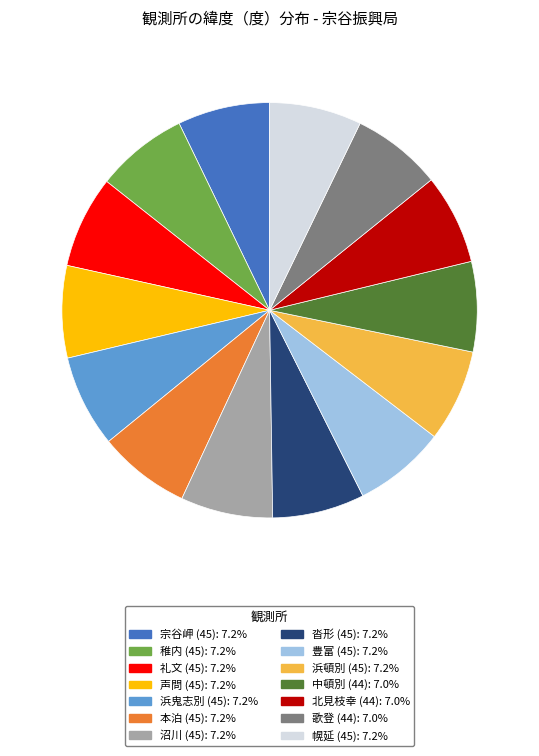

Does 中頓別 (44) represent more than half of the total?

No